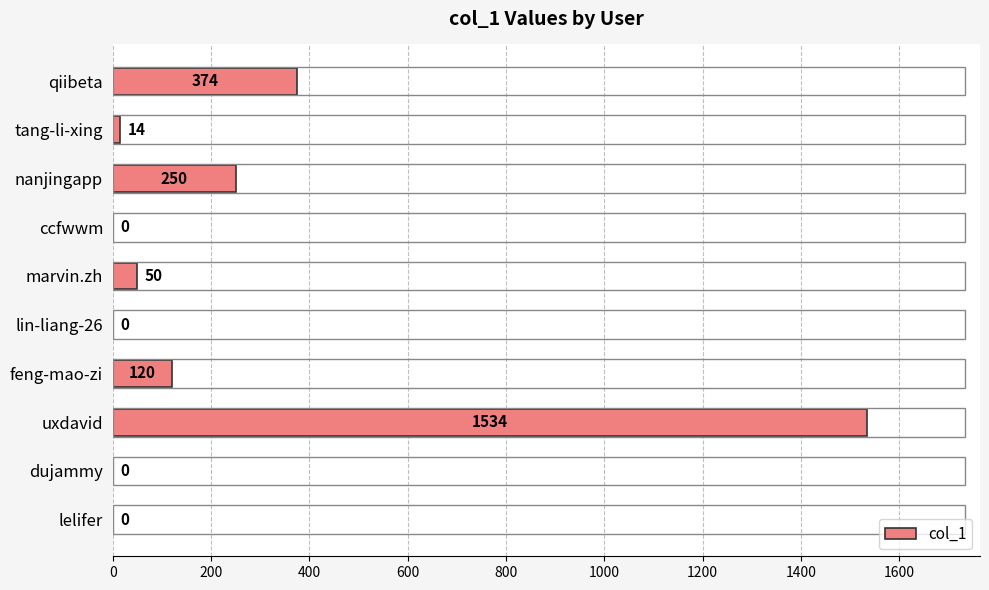

Are the bars grouped side by side (vs. stacked)?

No